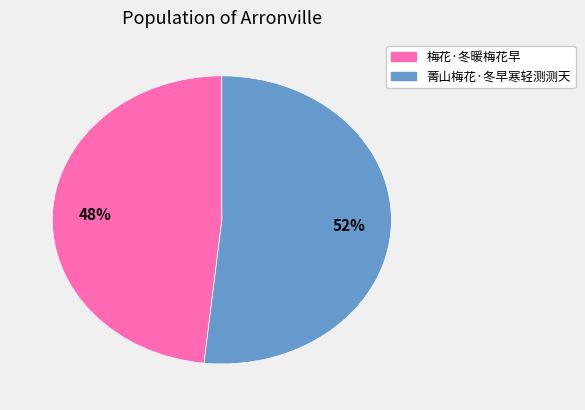

True or false: 菁山梅花·冬早寒轻测测天 accounts for 63% of the total.

False